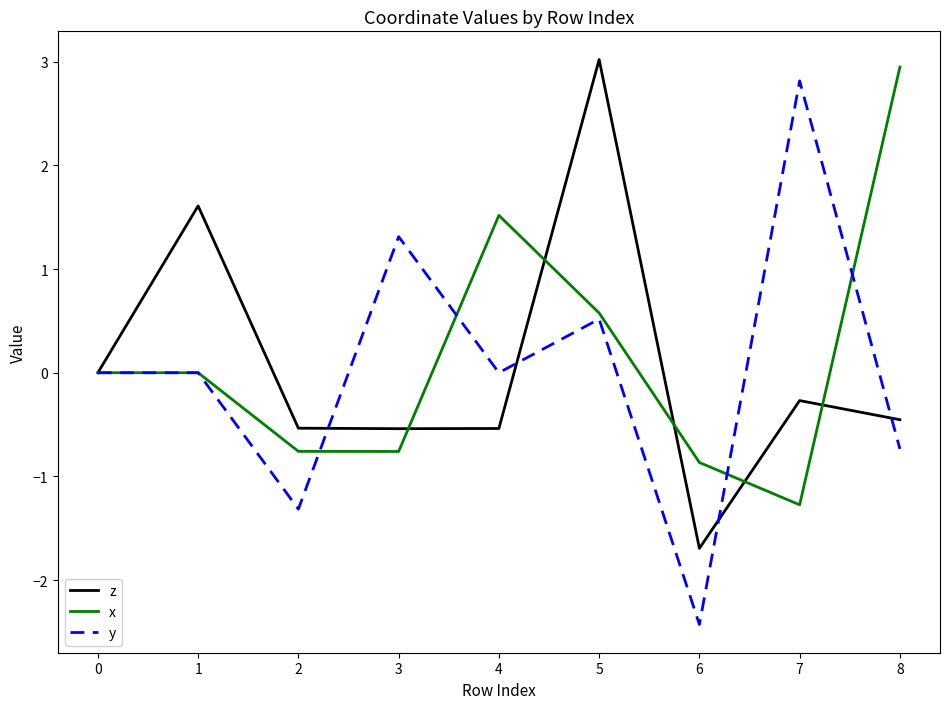

What is the difference between the highest and lowest values at 2?

0.8